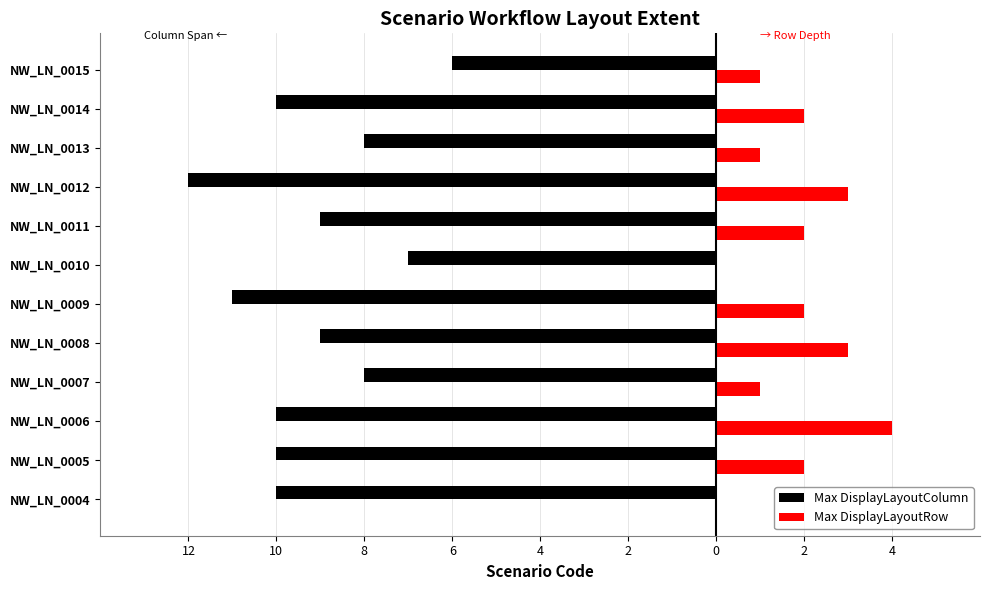

What are all the series names shown in the legend?

Max DisplayLayoutColumn, Max DisplayLayoutRow